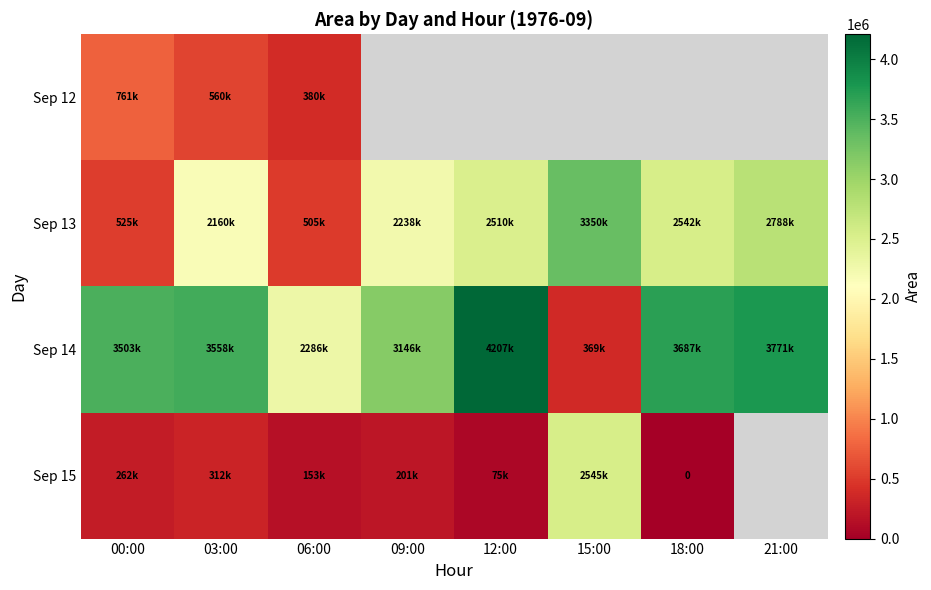

What is the difference between the maximum and minimum values in the Sep 15 series?

2545000.0